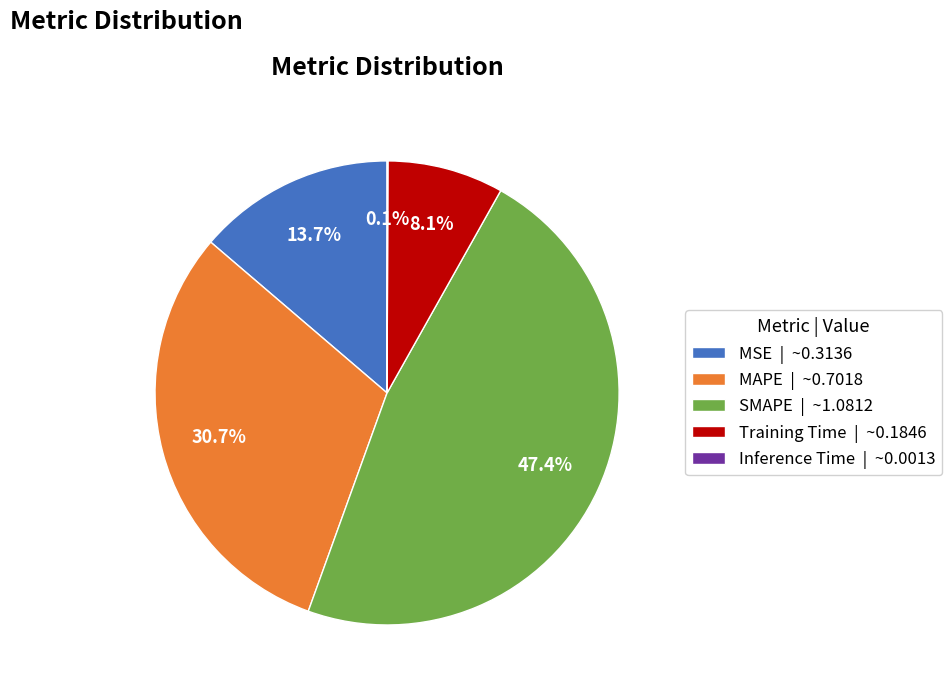

To the nearest percent, what portion does SMAPE represent?

47%